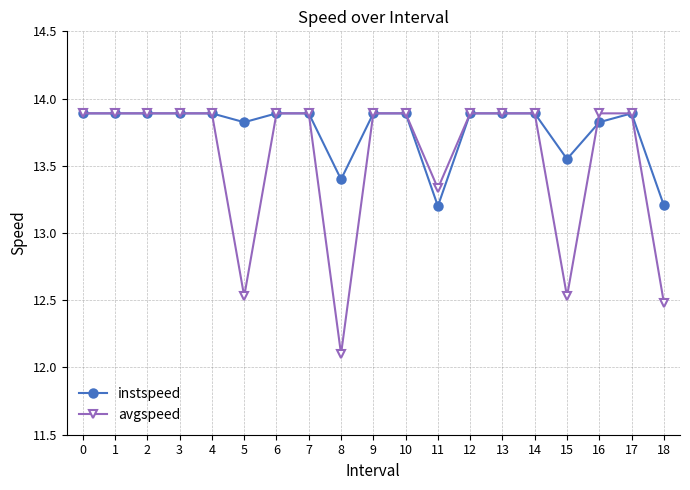

The value of instspeed at 13 is 13.9. True or false?

True